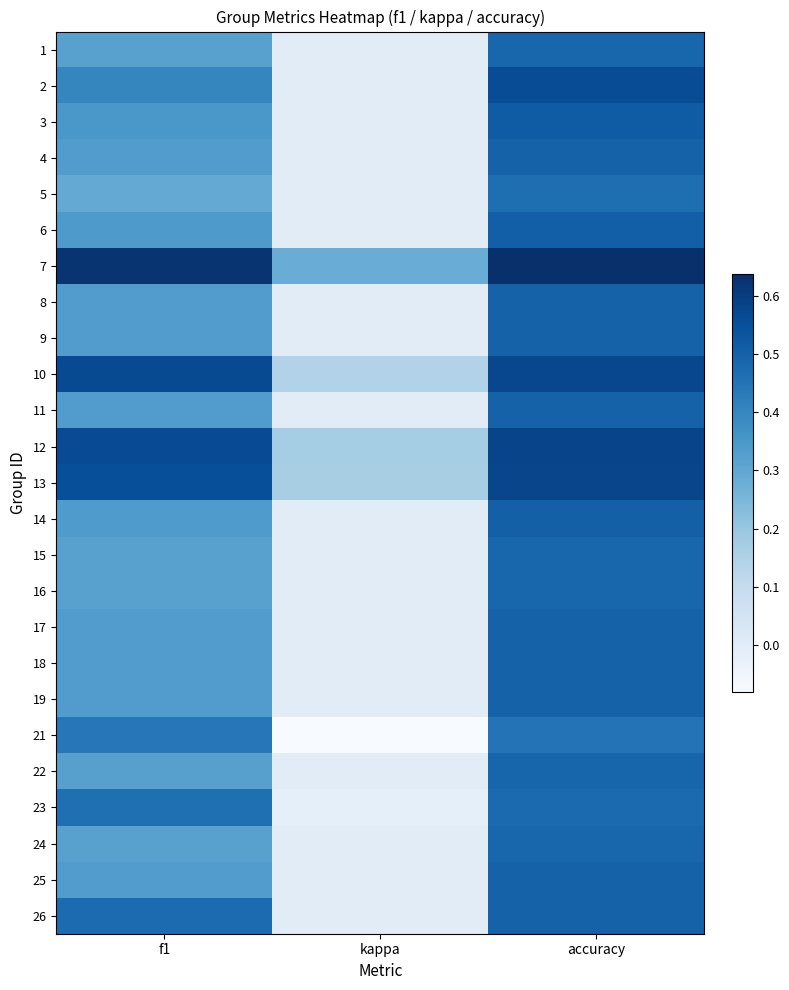

Reading left to right, list all the values displayed in this chart.

1: f1=0.3	kappa=0.0	accuracy=0.5
2: f1=0.4	kappa=0.0	accuracy=0.6
3: f1=0.4	kappa=0.0	accuracy=0.5
4: f1=0.3	kappa=0.0	accuracy=0.5
5: f1=0.3	kappa=0.0	accuracy=0.5
6: f1=0.3	kappa=0.0	accuracy=0.5
7: f1=0.6	kappa=0.3	accuracy=0.6
8: f1=0.3	kappa=0.0	accuracy=0.5
9: f1=0.3	kappa=0.0	accuracy=0.5
10: f1=0.6	kappa=0.1	accuracy=0.6
11: f1=0.3	kappa=0.0	accuracy=0.5
12: f1=0.6	kappa=0.2	accuracy=0.6
13: f1=0.6	kappa=0.2	accuracy=0.6
14: f1=0.3	kappa=0.0	accuracy=0.5
15: f1=0.3	kappa=0.0	accuracy=0.5
16: f1=0.3	kappa=0.0	accuracy=0.5
17: f1=0.3	kappa=0.0	accuracy=0.5
18: f1=0.3	kappa=0.0	accuracy=0.5
19: f1=0.3	kappa=0.0	accuracy=0.5
21: f1=0.4	kappa=-0.1	accuracy=0.5
22: f1=0.3	kappa=0.0	accuracy=0.5
23: f1=0.5	kappa=-0.0	accuracy=0.5
24: f1=0.3	kappa=0.0	accuracy=0.5
25: f1=0.3	kappa=0.0	accuracy=0.5
26: f1=0.5	kappa=0.0	accuracy=0.5